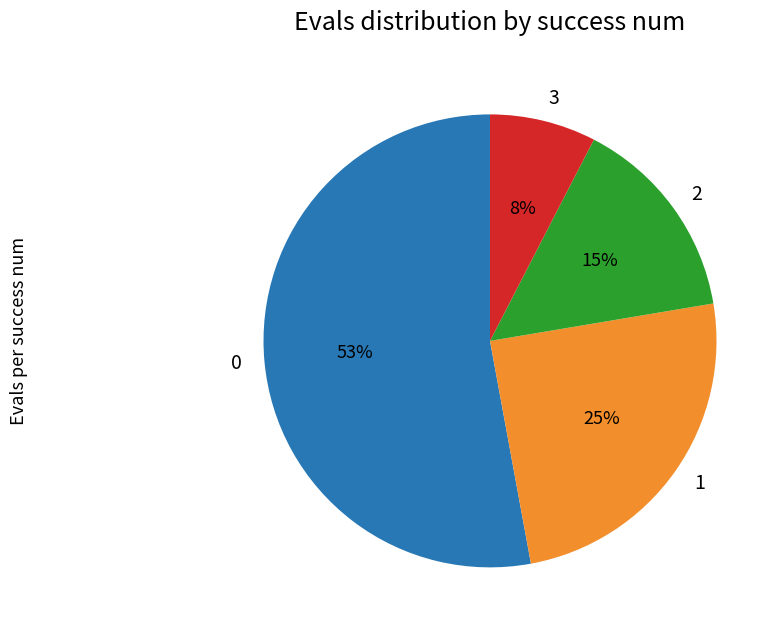

How many segments does this pie chart have?

4